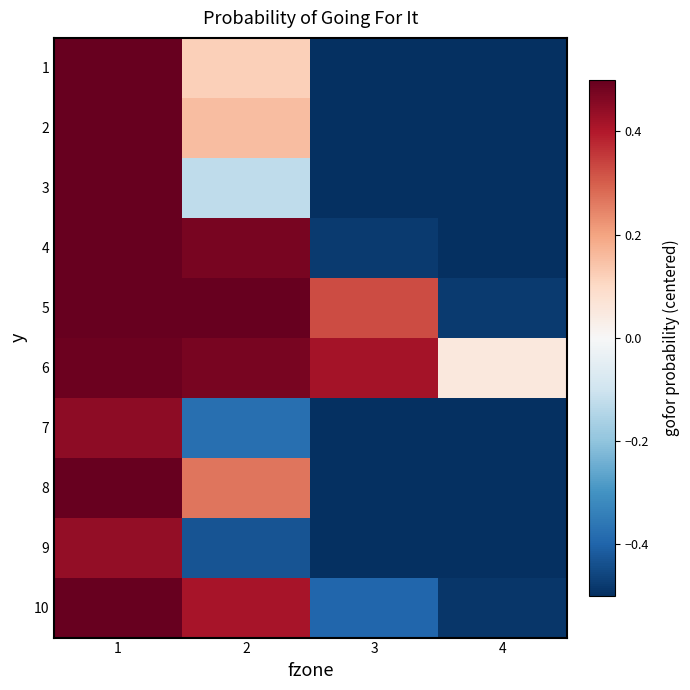

At 1, list the series in order from largest to smallest.

4, 5, 8, 10, 1, 2, 3, 6, 7, 9